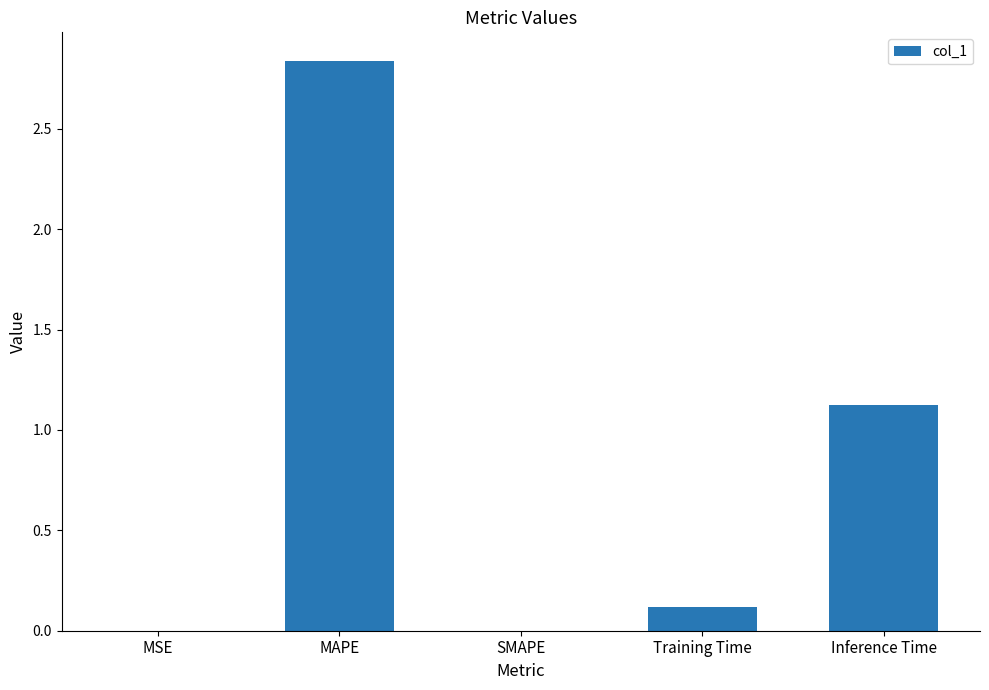

Where is the data nearest to the value 1?

Inference Time